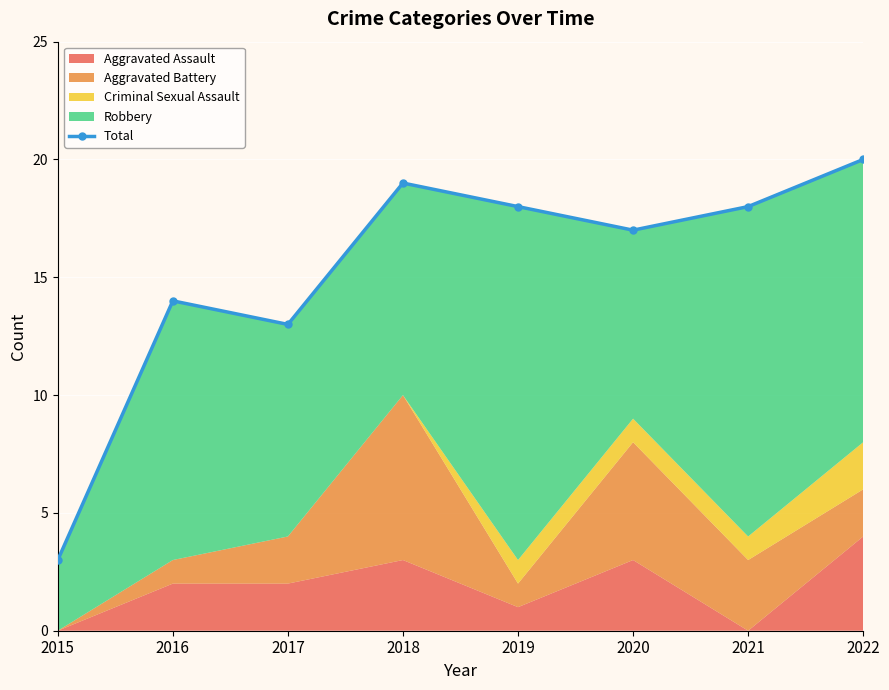

The value at 2021 is 28. True or false?

False